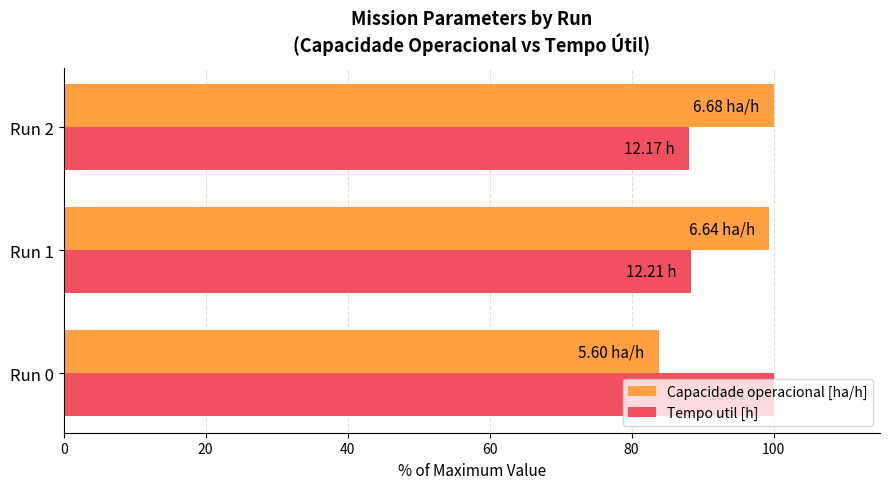

What is the average value of the Tempo util [h] series?

92.2